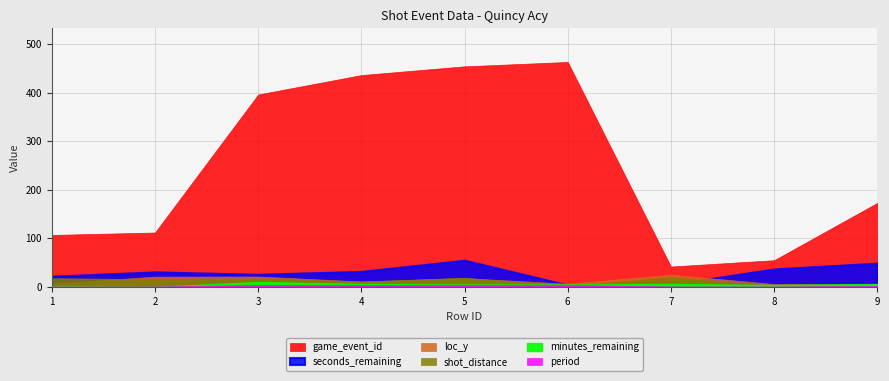

What are all the series names shown in the legend?

game_event_id, seconds_remaining, loc_y, shot_distance, minutes_remaining, period